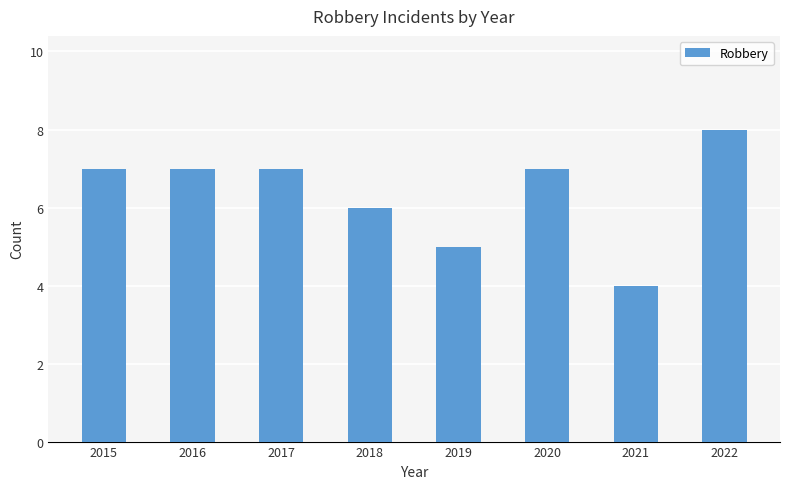

At which category does the chart reach its minimum across all series?

2021